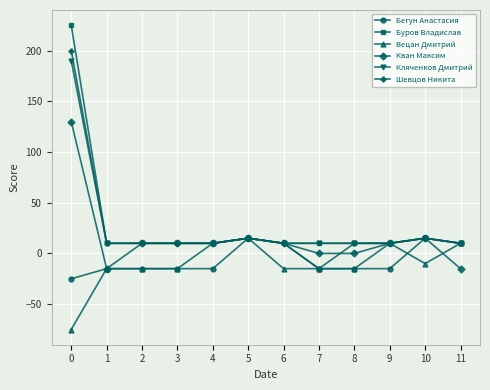

Is this an area chart (filled region under the line)?

No